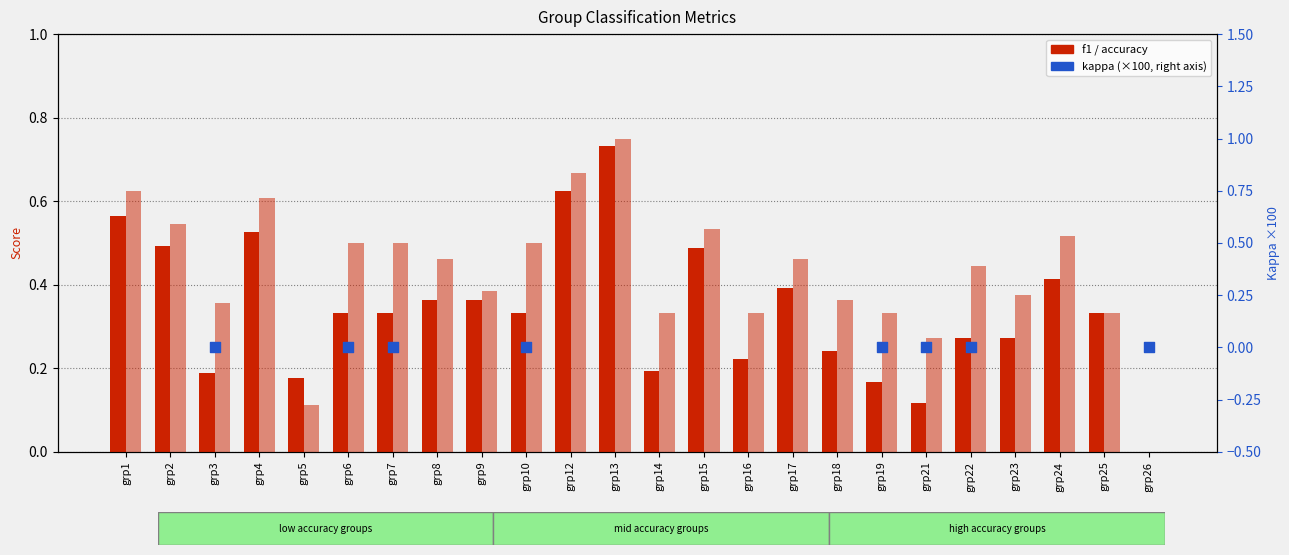

Which series reaches the minimum Y coordinate?

kappa